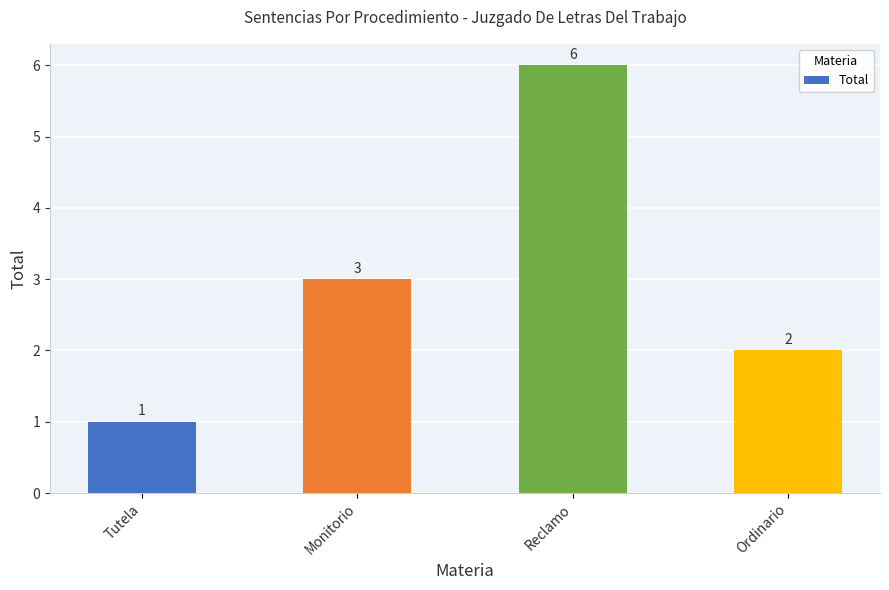

What is the value of the 3rd bar from the left?

6